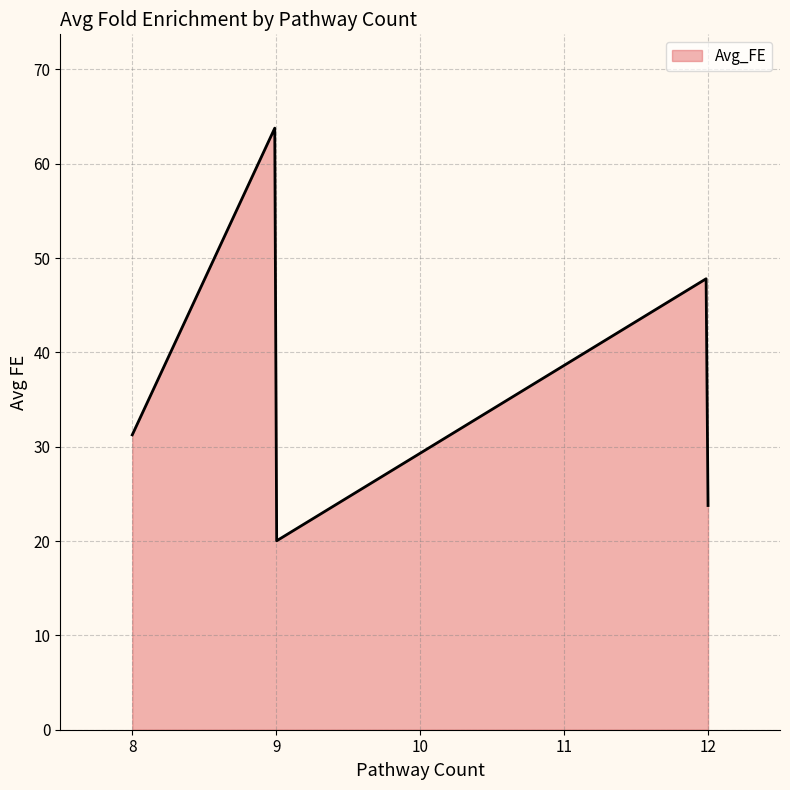

What is the difference between the maximum and minimum values?

43.7